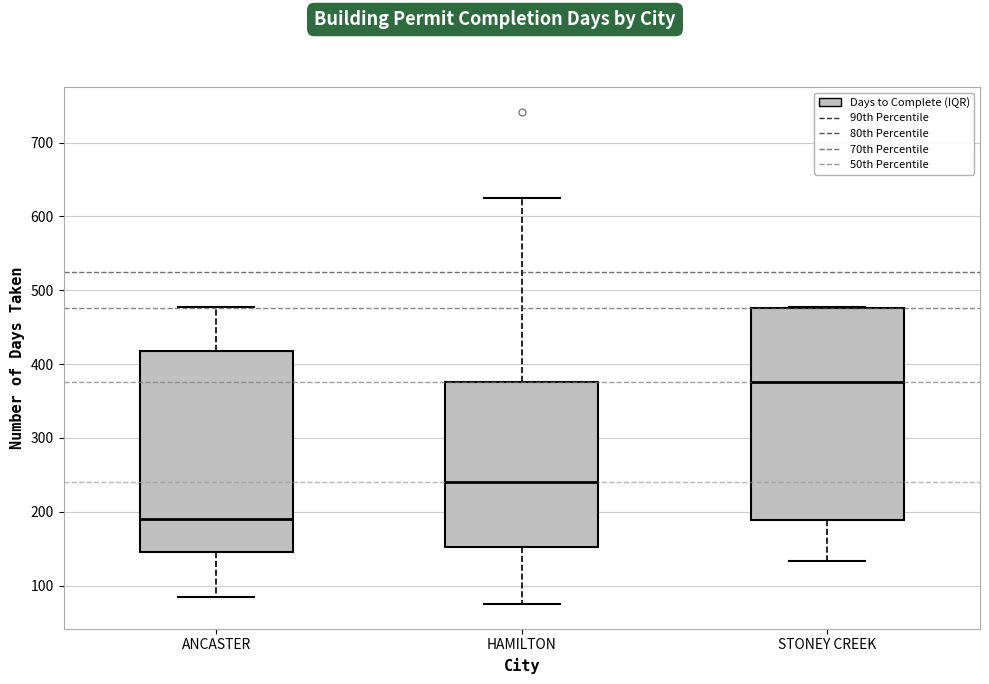

Which box is the tallest, from its lower edge to its upper edge?

STONEY CREEK